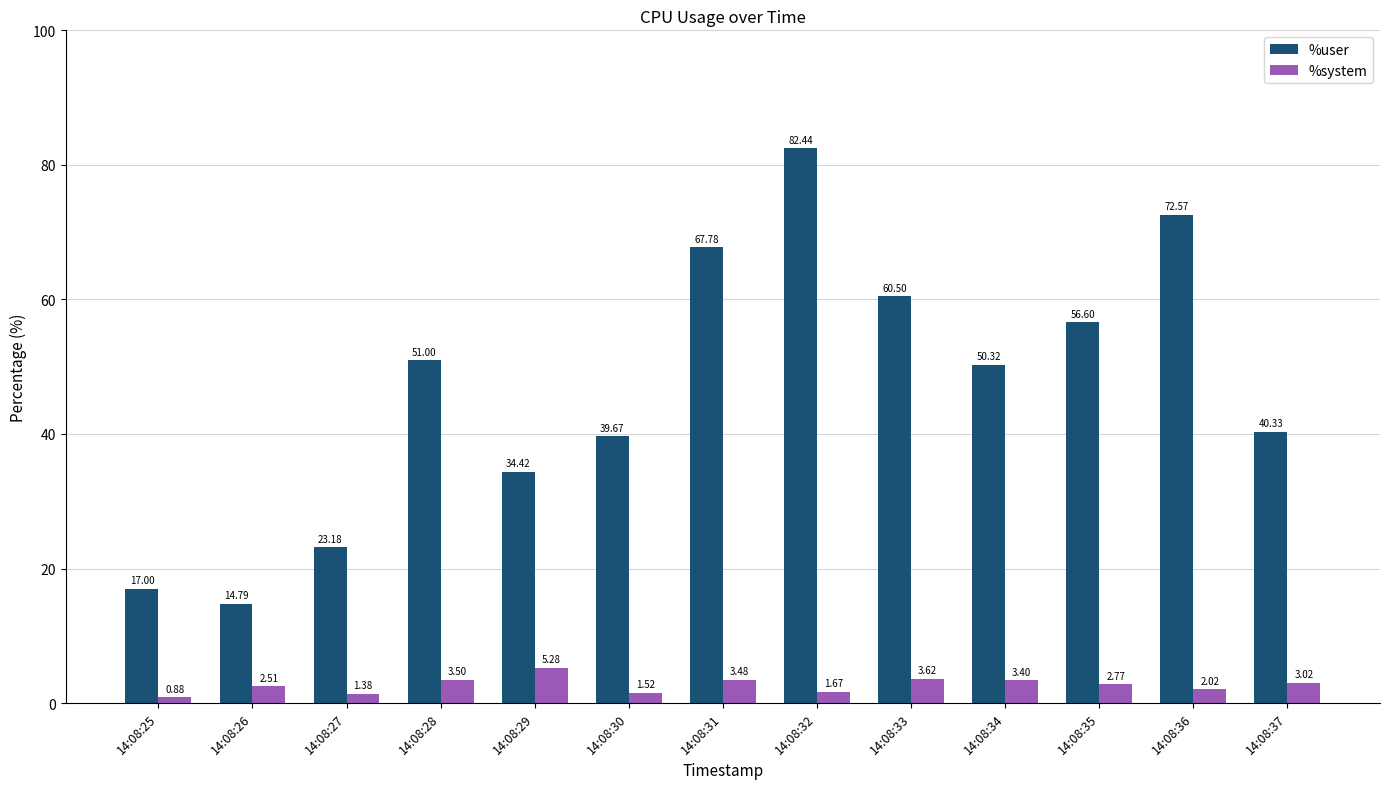

What are all the series names shown in the legend?

%user, %system